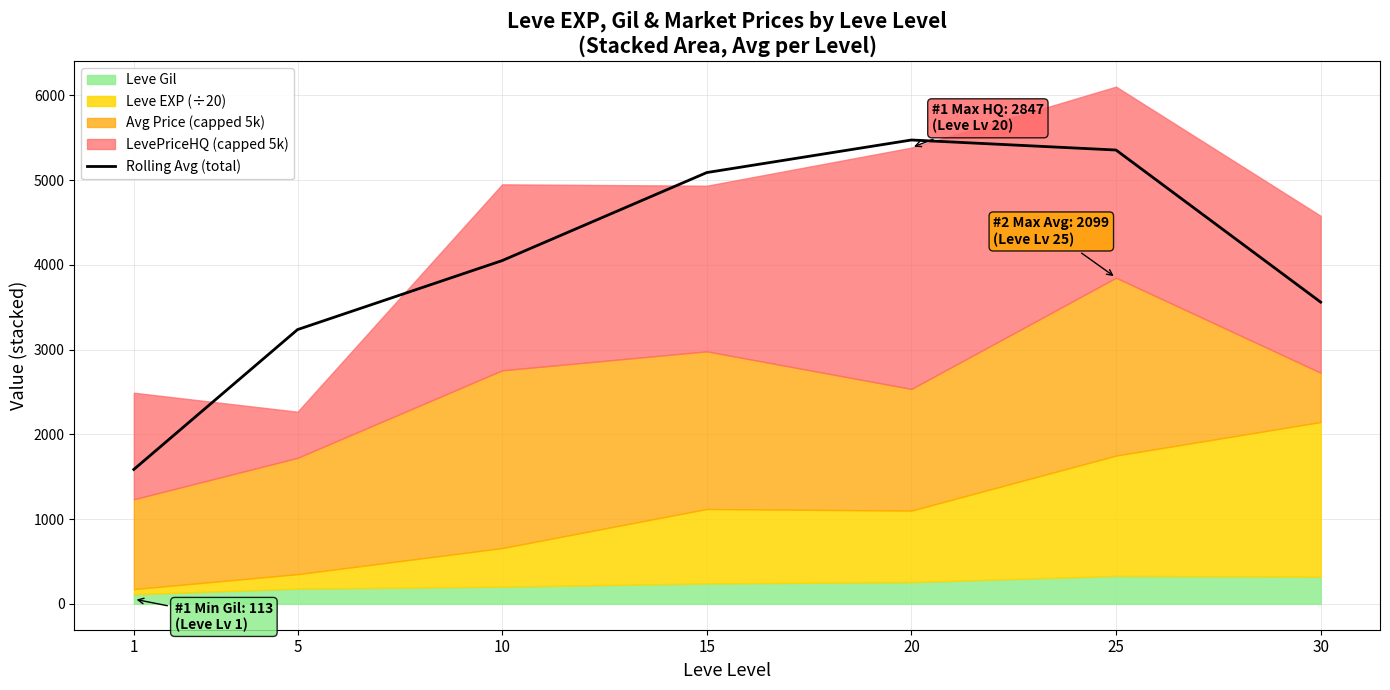

What is the difference between the second highest and second lowest values?

2118.8